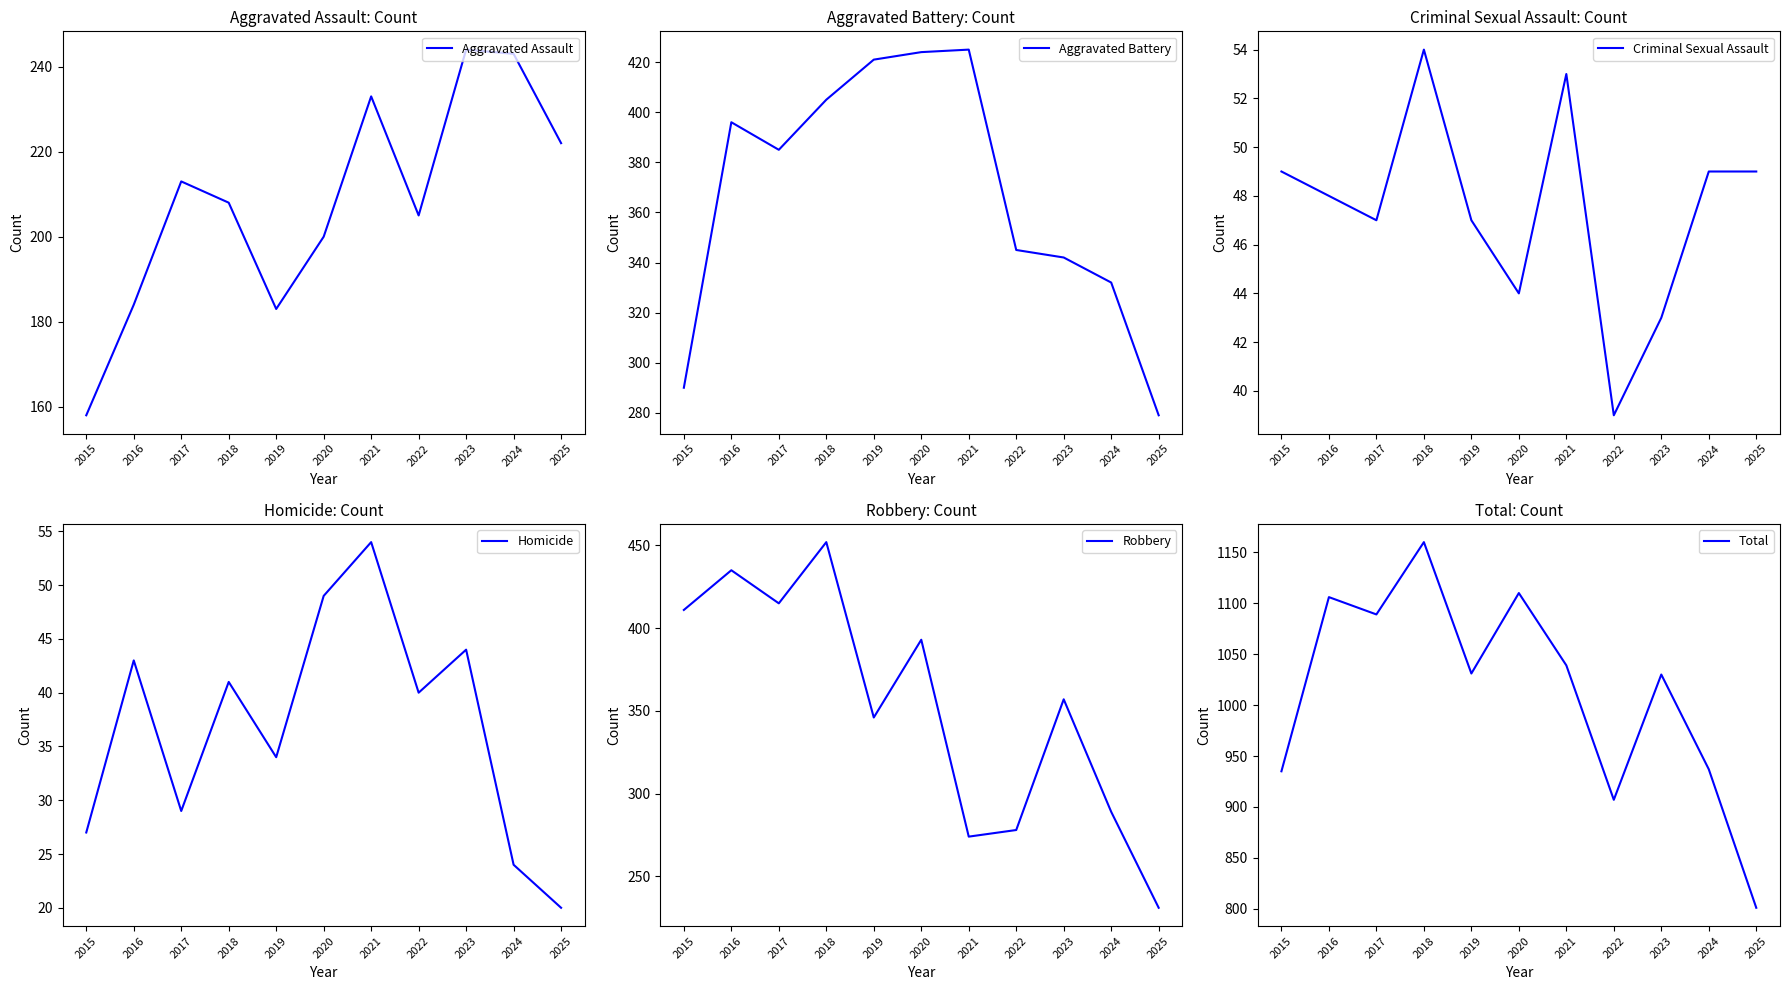

Where does the Total series first go above 1031?

2016